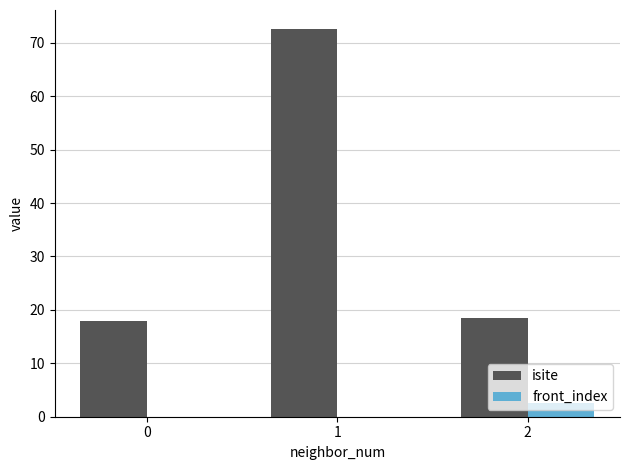

At which category does the chart reach its peak across all series?

1